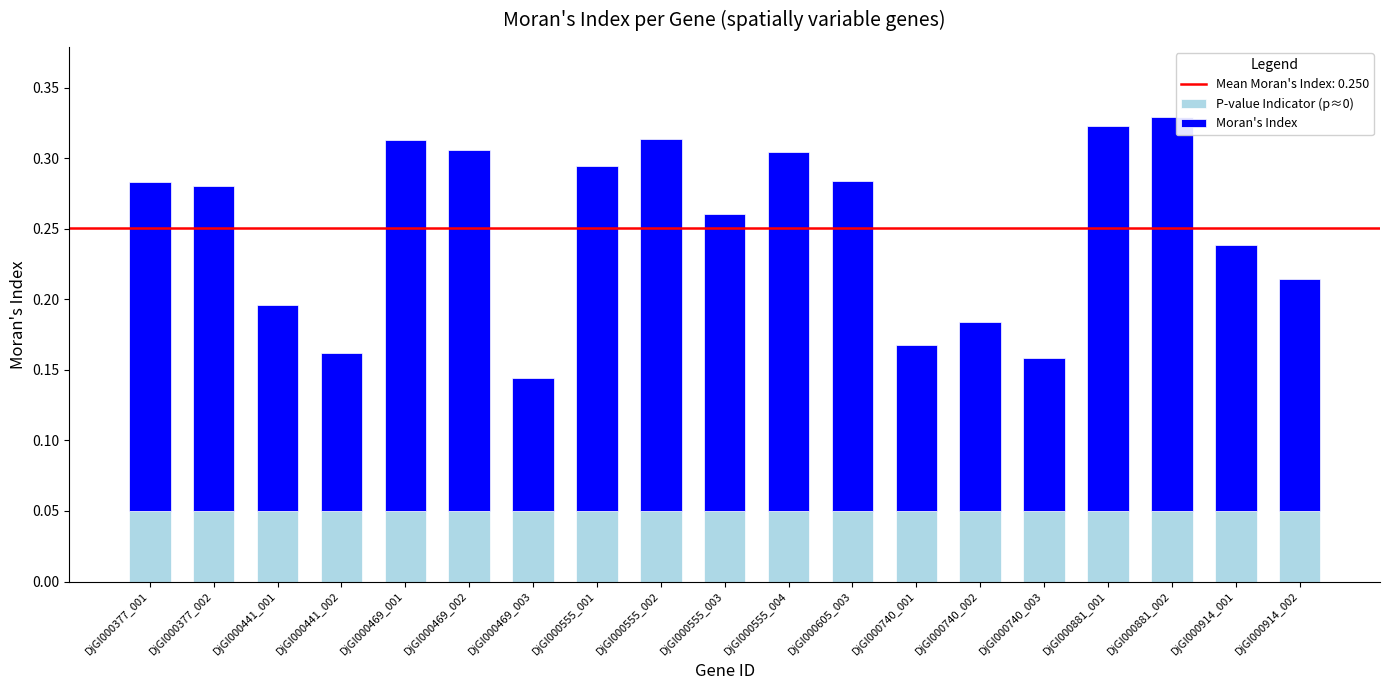

How many distinct data groups are displayed?

2